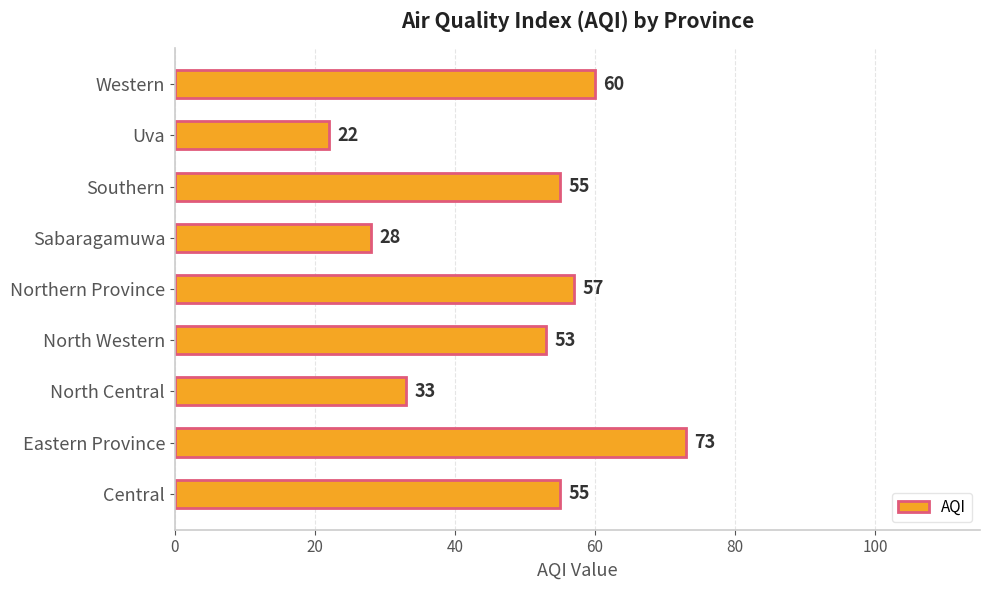

What is the maximum value shown in the chart?

73